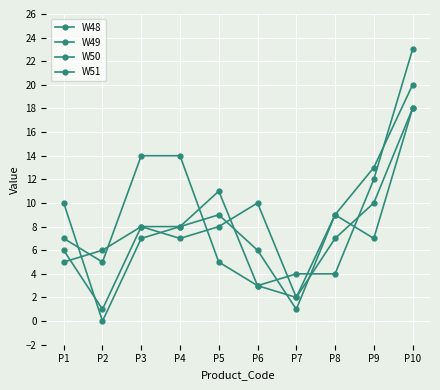

How many lines are shown in the chart?

4